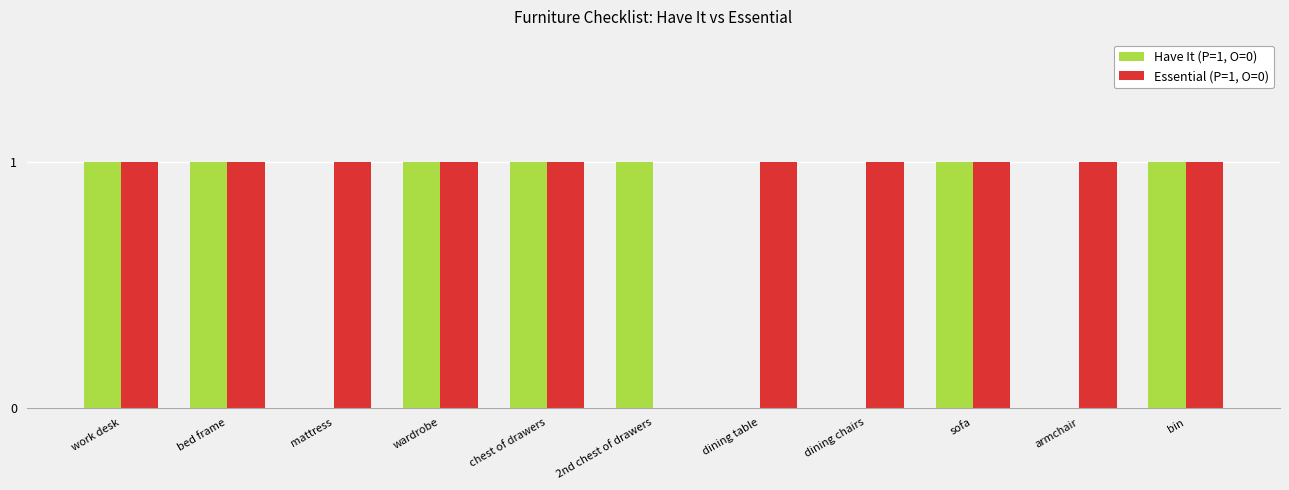

The value of Essential (P=1, O=0) at work desk is 1. True or false?

True